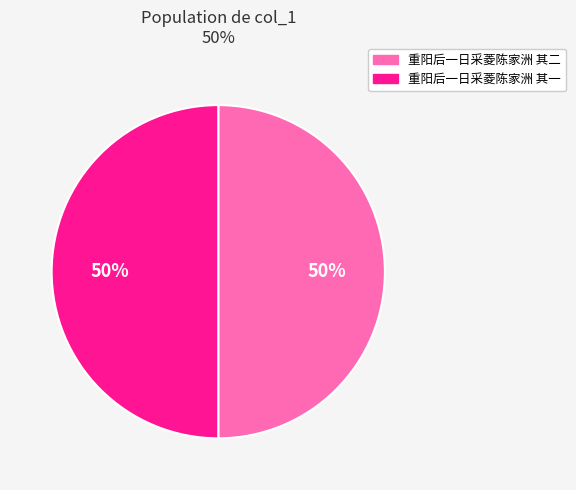

To the nearest percent, what percentage of the pie is 重阳后一日采菱陈家洲 其二?

50%